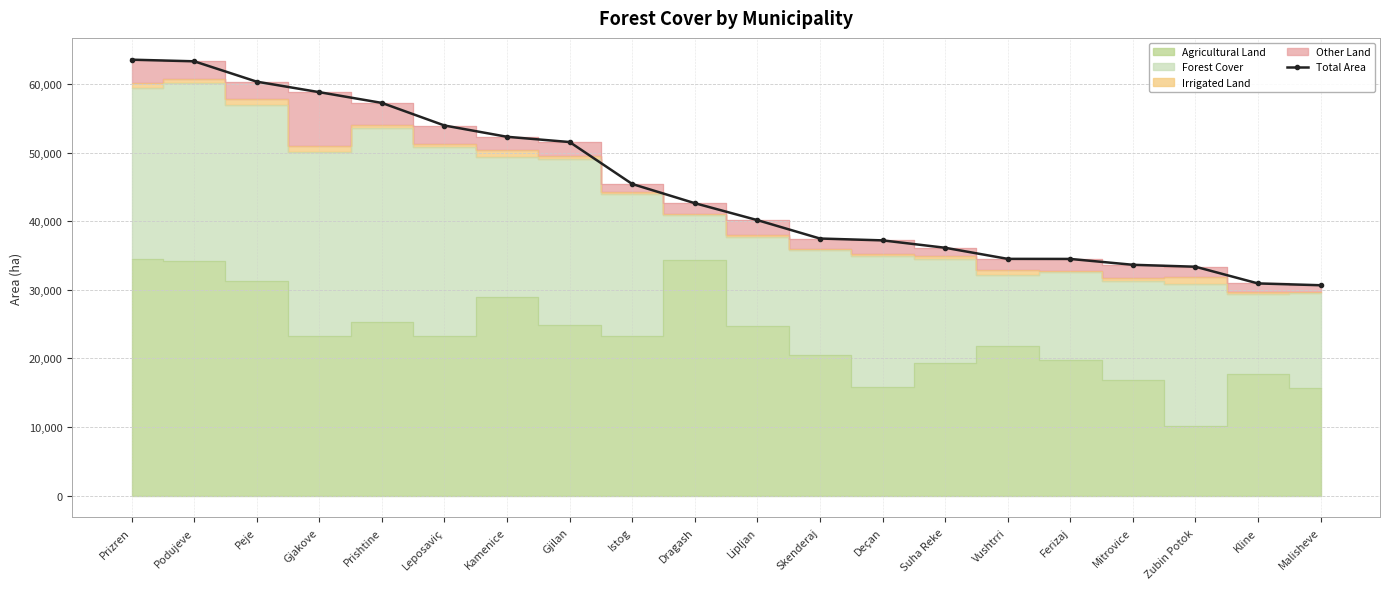

Where is Total Area nearest to the value 47123?

Istog